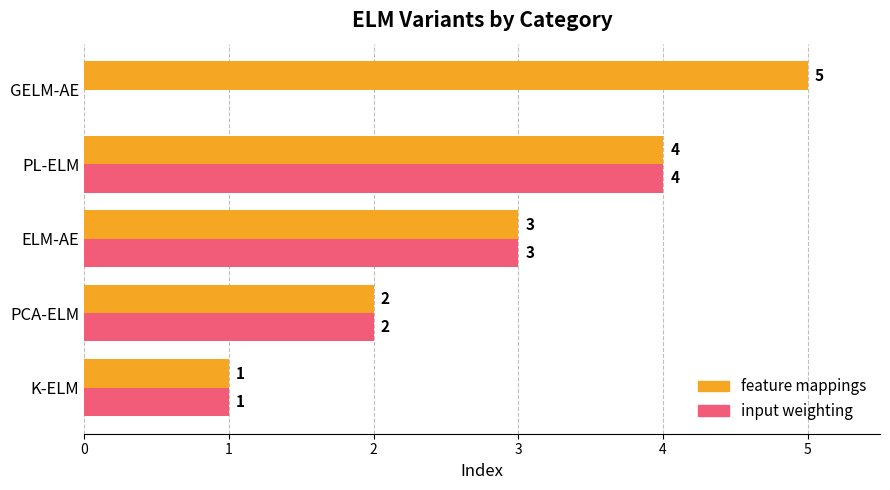

Which category has the highest value in the feature mappings series?

GELM-AE